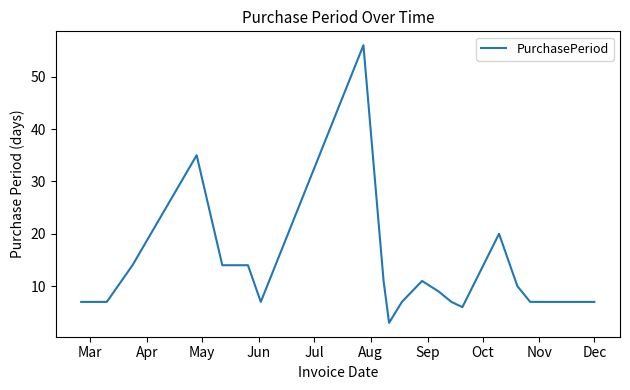

What is the minimum value shown in the chart?

3